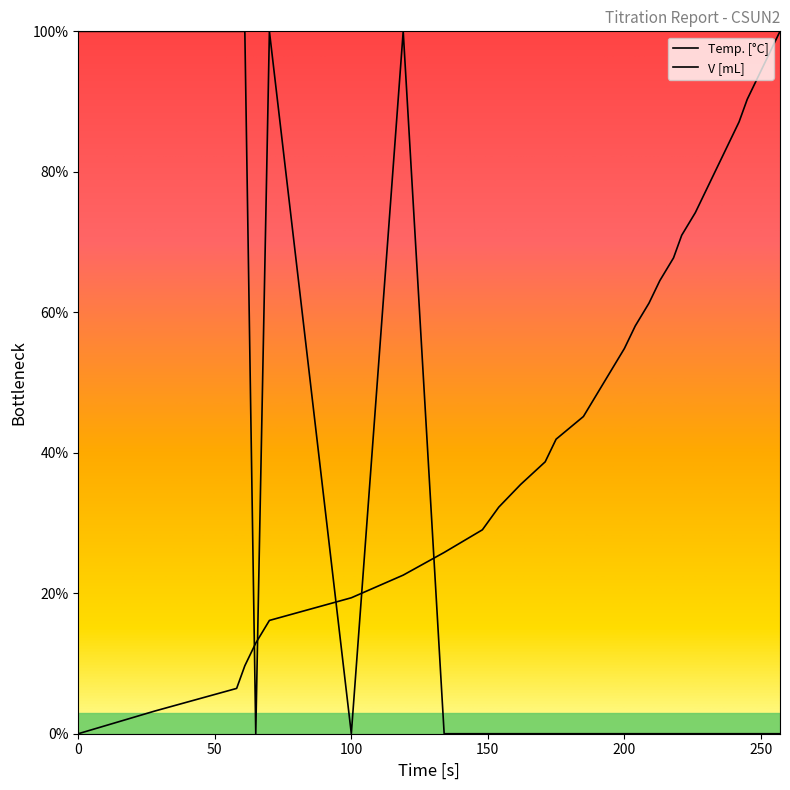

What is the total value across all series at 148?

29.0